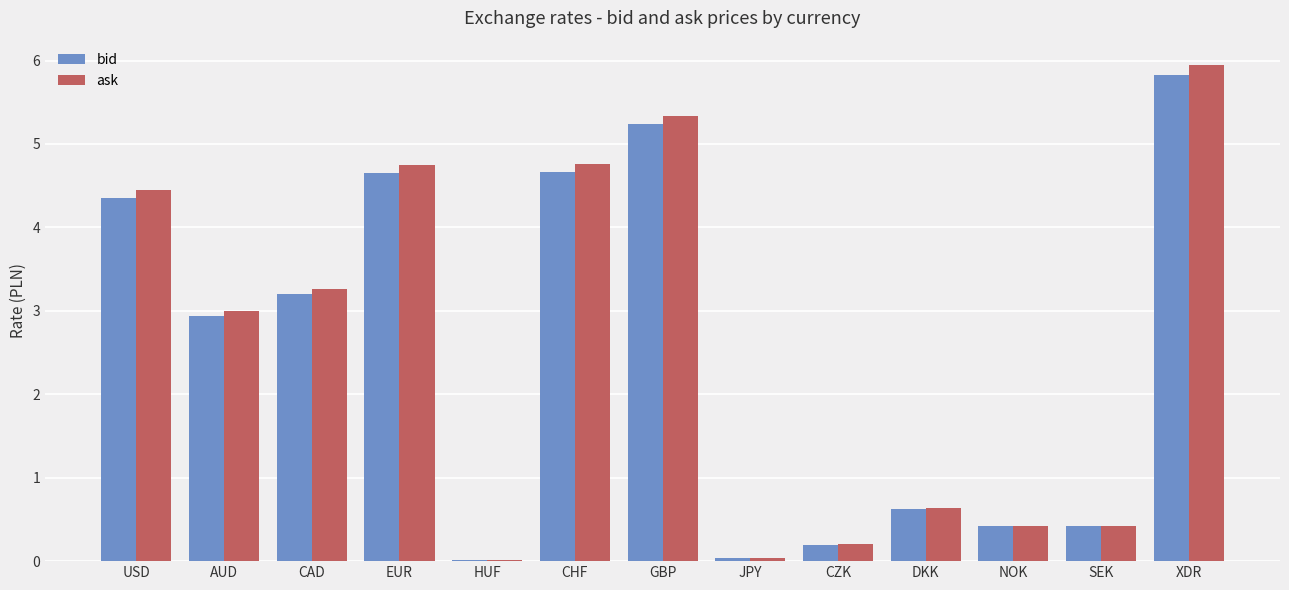

Where does the bid series first go above 2?

USD